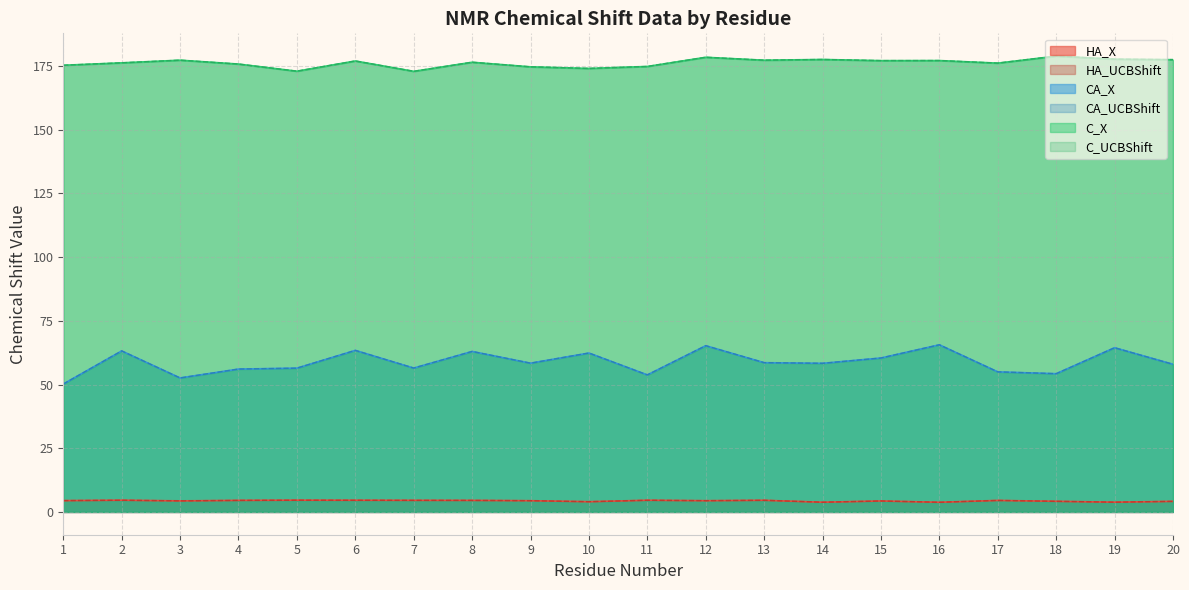

Rank the categories by HA_UCBShift value from lowest to highest.

16, 14, 19, 10, 20, 18, 15, 3, 9, 12, 1, 17, 8, 4, 7, 13, 6, 11, 2, 5